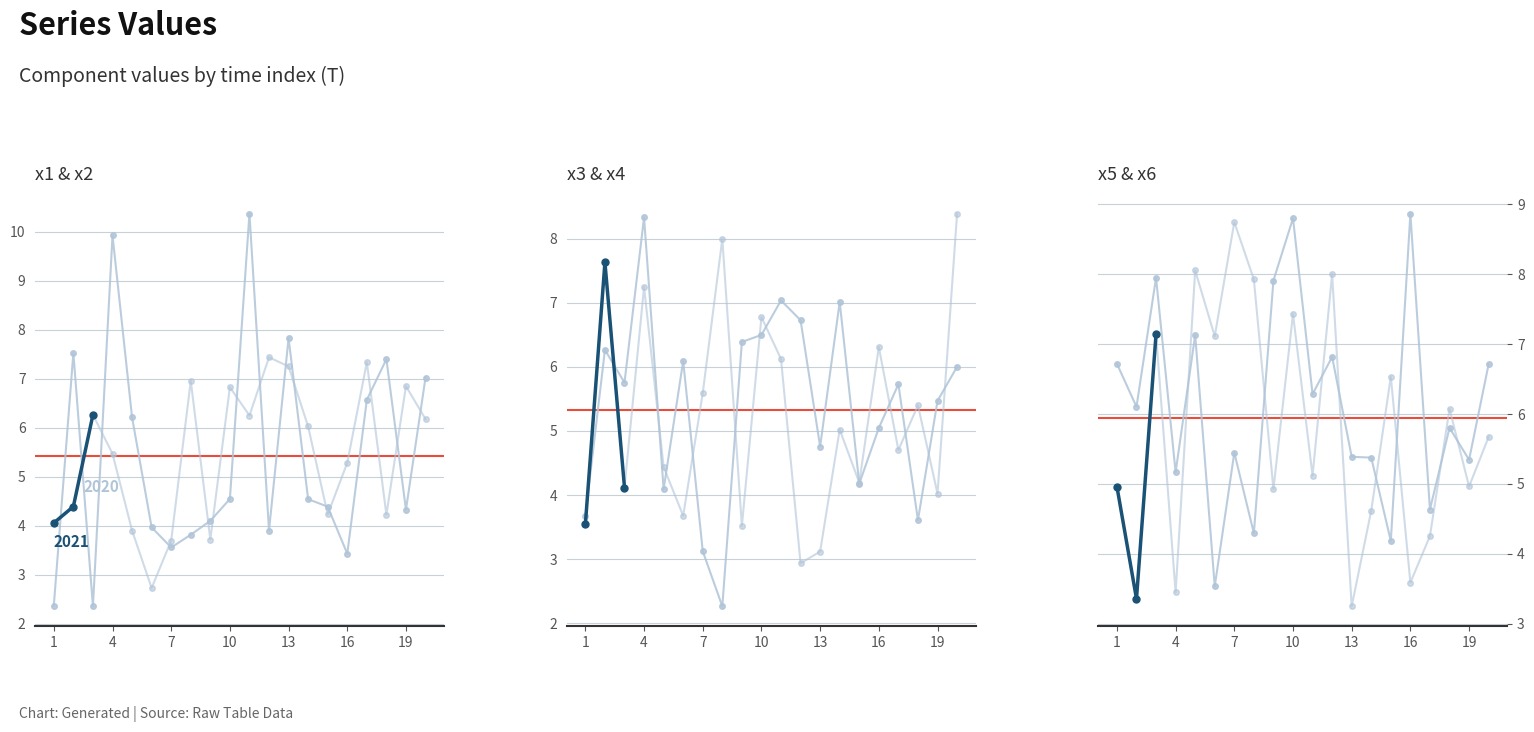

Where is x6 nearest to the value 6?

2